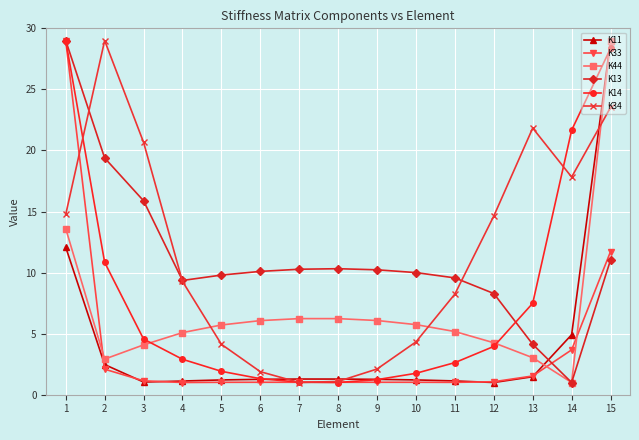

At how many categories does at least one series exceed 14?

7